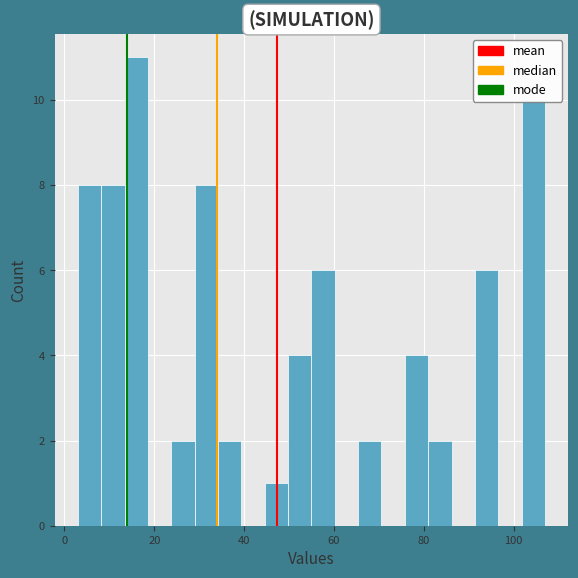

Around what value on the x-axis is the tallest bar? Give the approximate position of its centre, as read against the axis.

16